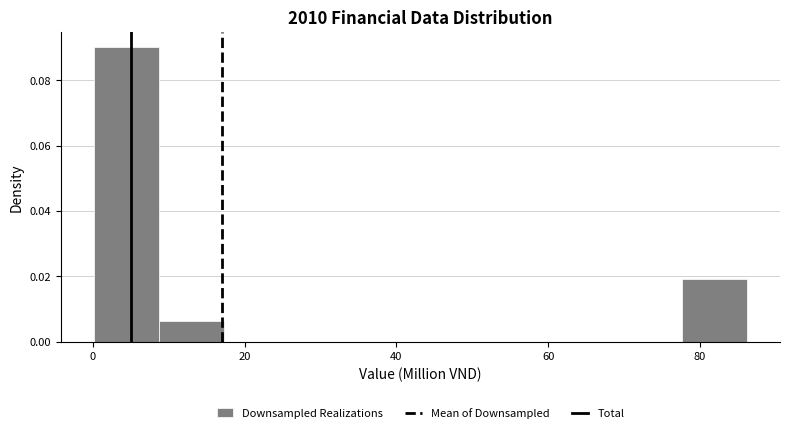

Reading left to right, transcribe this chart: for each bar, give the range it covers on the x-axis and its height. Neither the bar edges nor the heights are printed on the chart, so give them approximately, as read against the axes.

0 to 8: 0.090
8 to 18: 0.006
18 to 26: 0
26 to 34: 0
34 to 44: 0
44 to 52: 0
52 to 60: 0
60 to 70: 0
70 to 78: 0
78 to 86: 0.020